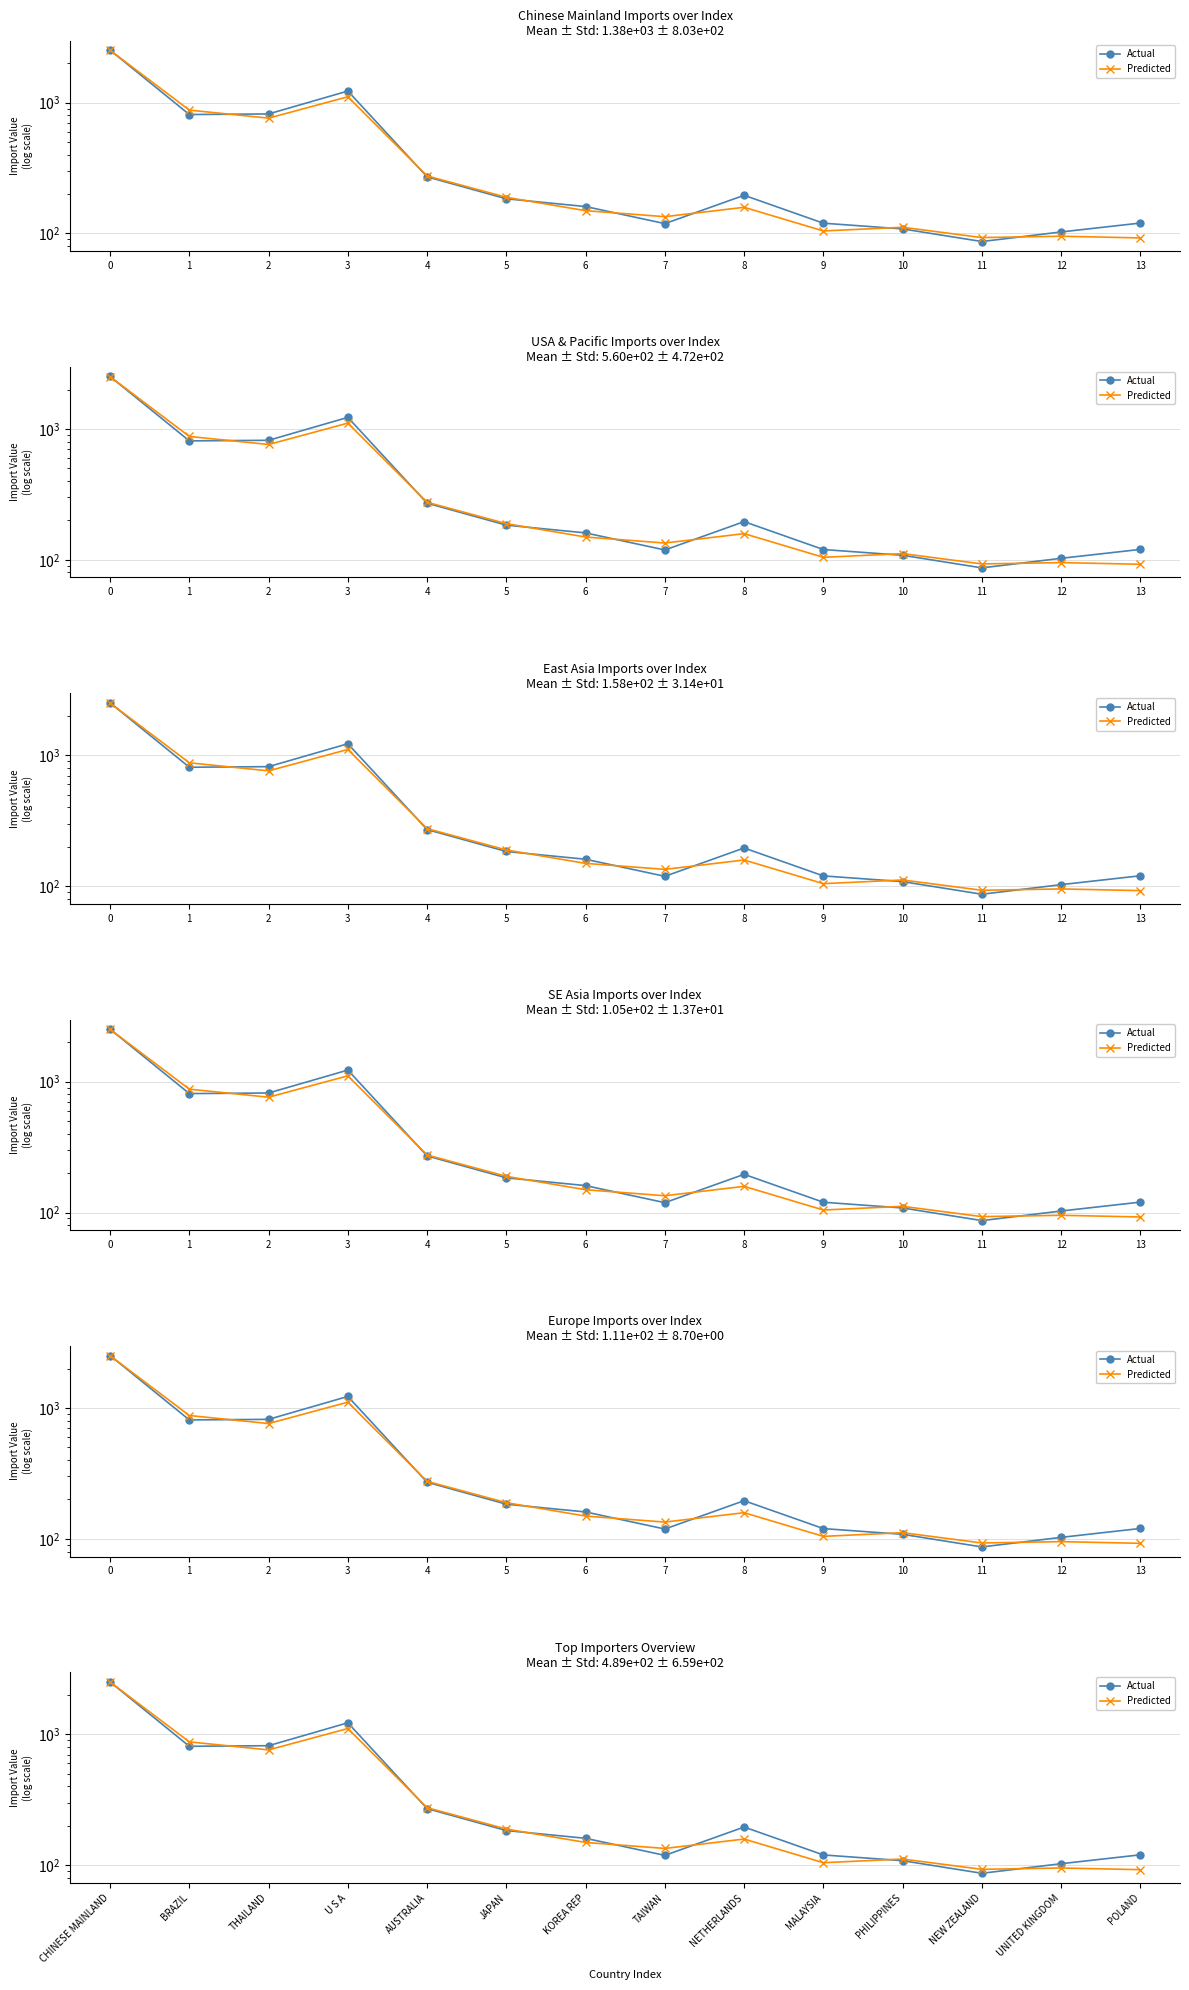

True or false: Actual and Predicted cross at least once.

True